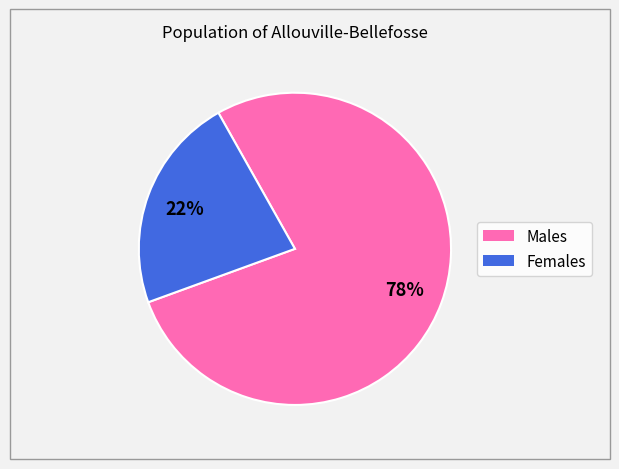

To the nearest percent, what is the average slice percentage?

50%